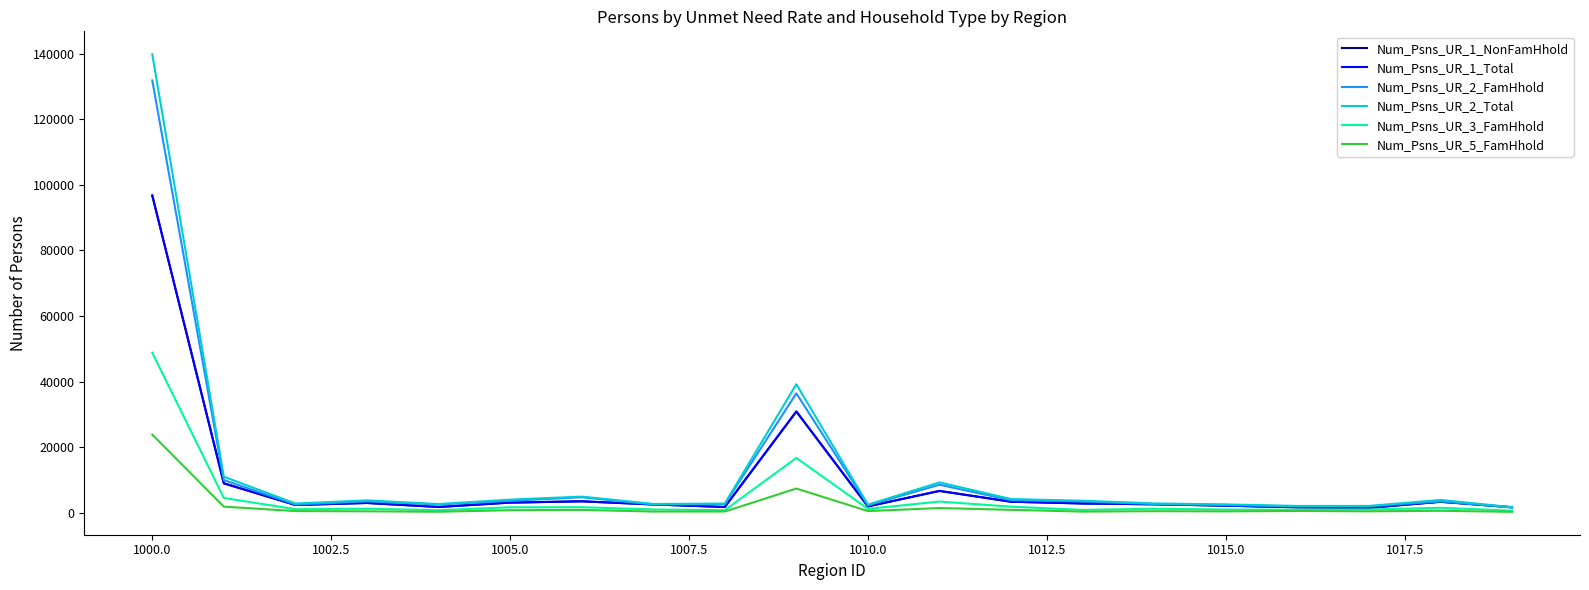

Which series has the largest total across all categories?

Num_Psns_UR_2_Total